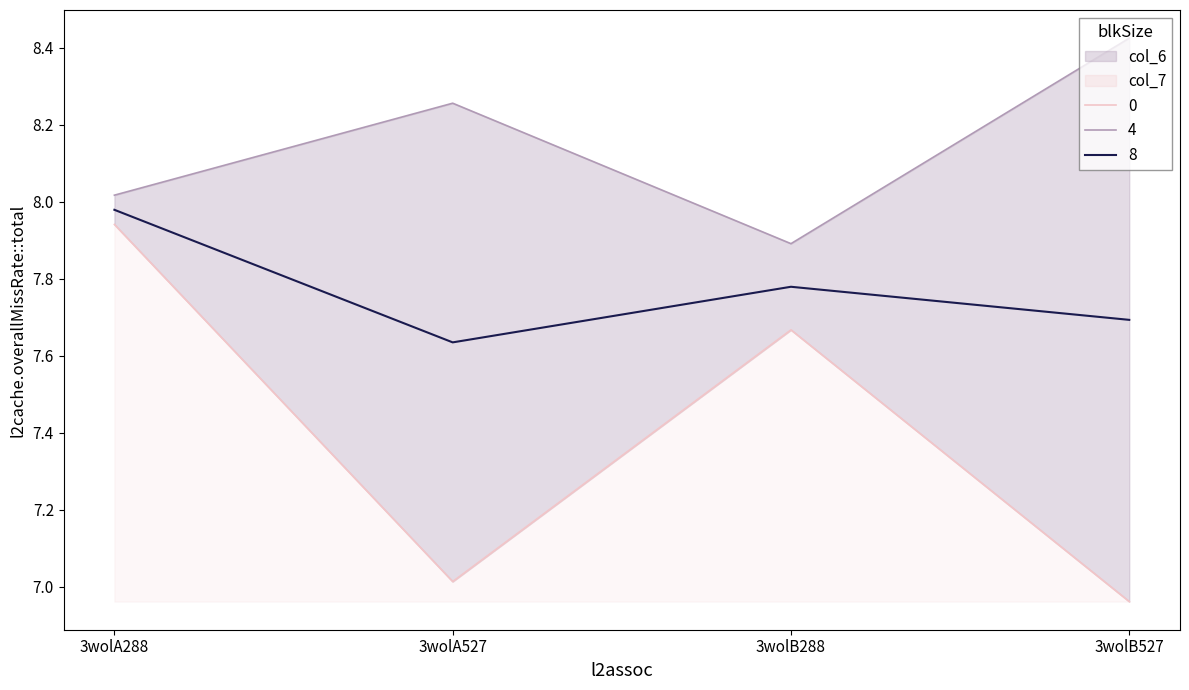

What is the value of the col_6 point at the 4th from the left?

7.0